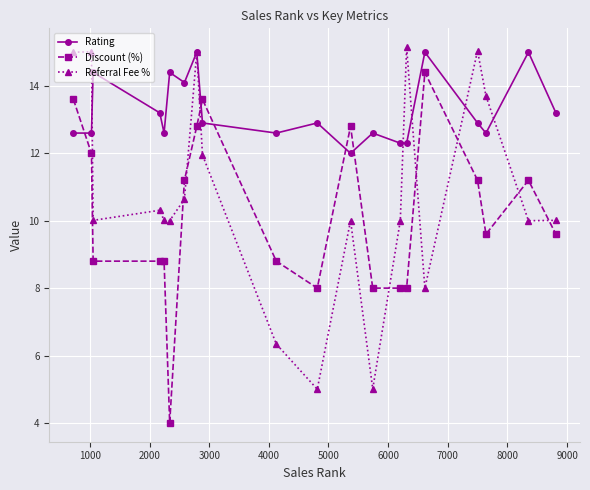

Which series has the widest spread of values?

Discount (%)